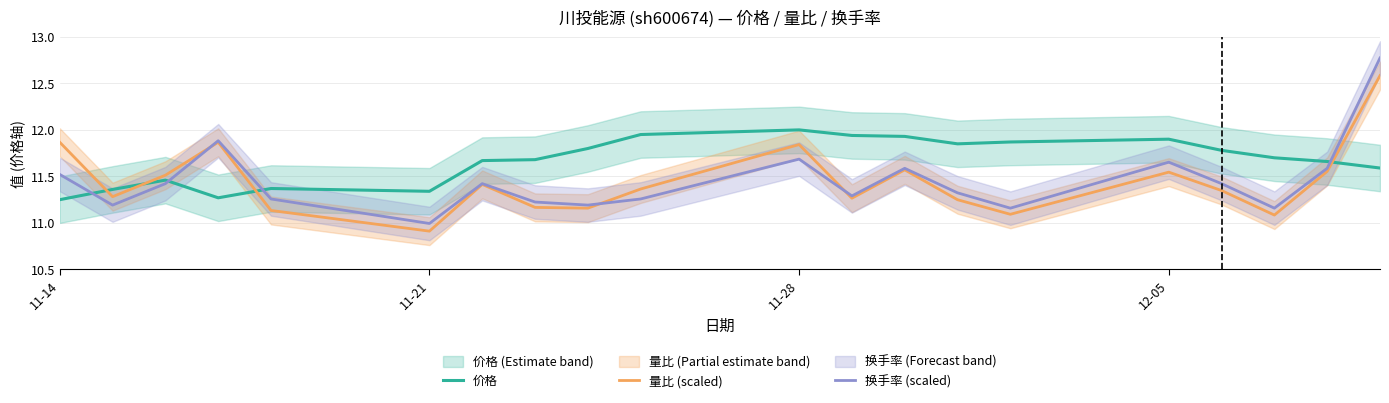

At which label does 量比 (scaled) reach its minimum?

11-21